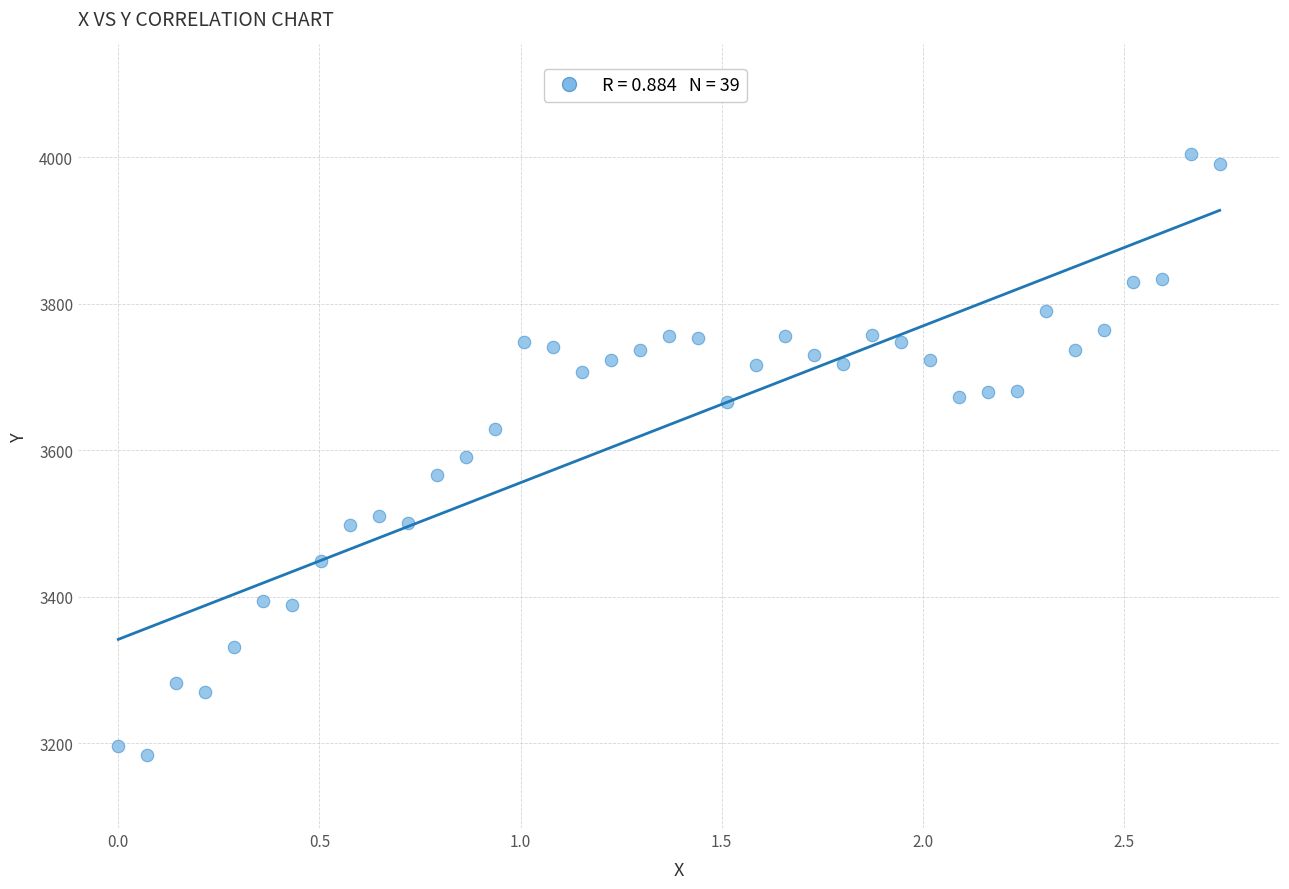

What is the range of Y values (max minus min)?

819.7